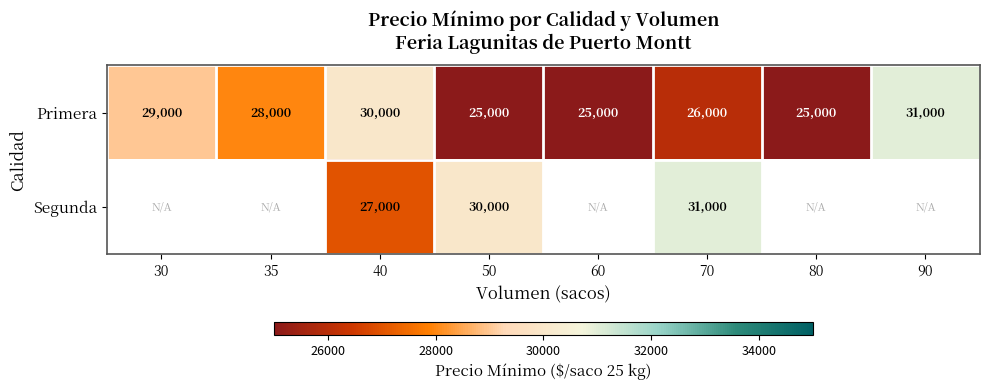

How many Primera values are between 25000 and 30000?

7